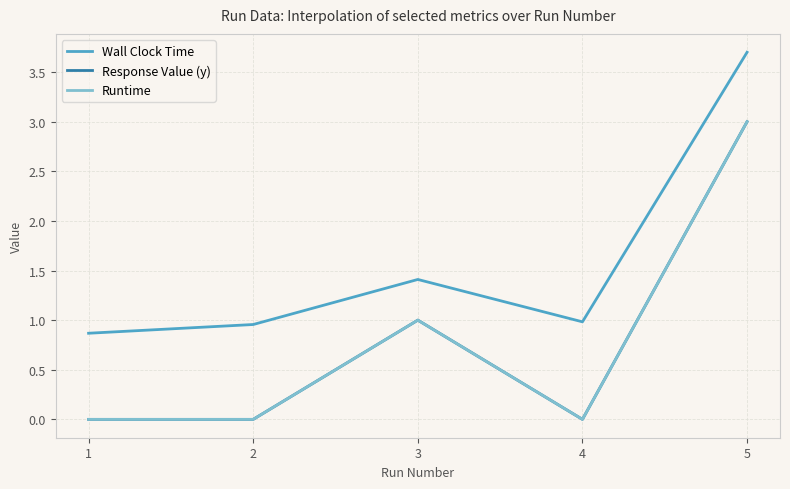

True or false: Wall Clock Time has a value of 0.3 at 2.

False